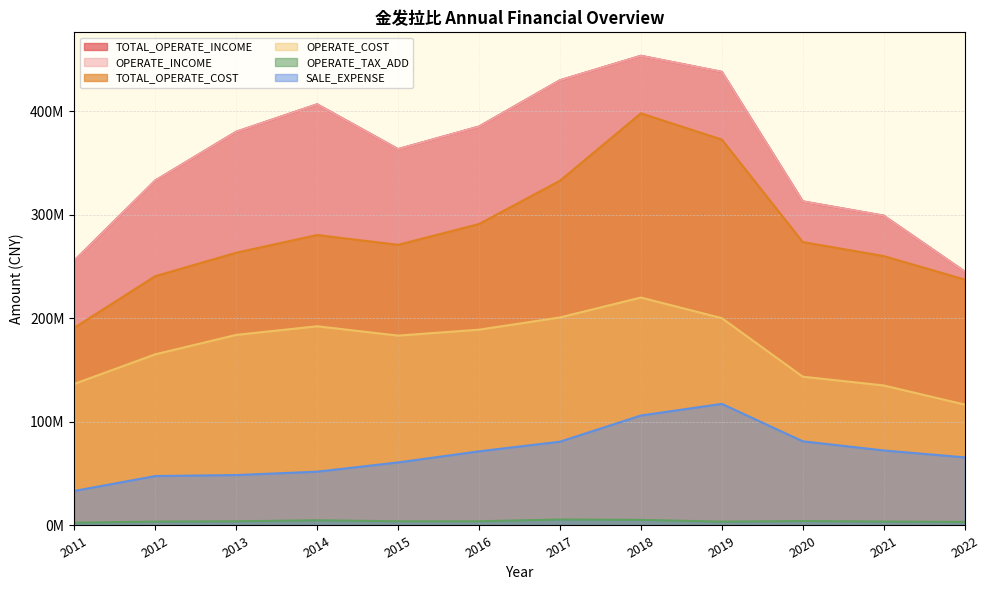

Which series has the largest total across all categories?

TOTAL_OPERATE_INCOME